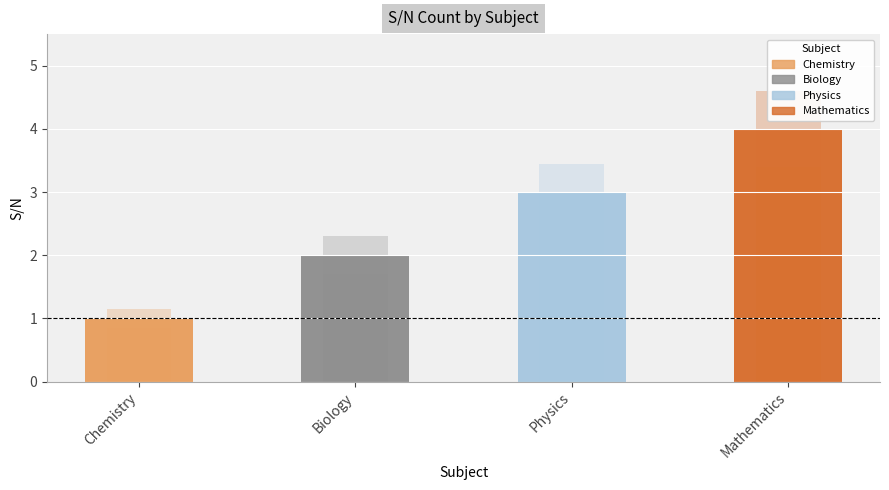

Which label corresponds to the largest value in the chart?

Mathematics